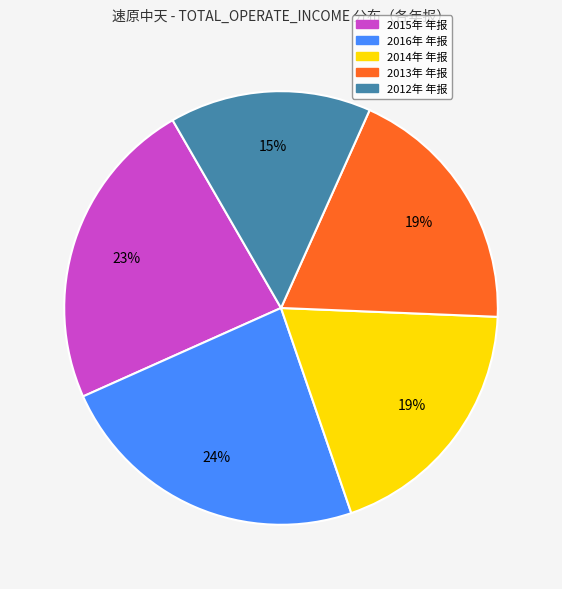

What is the smallest slice in the pie chart?

2012年 年报